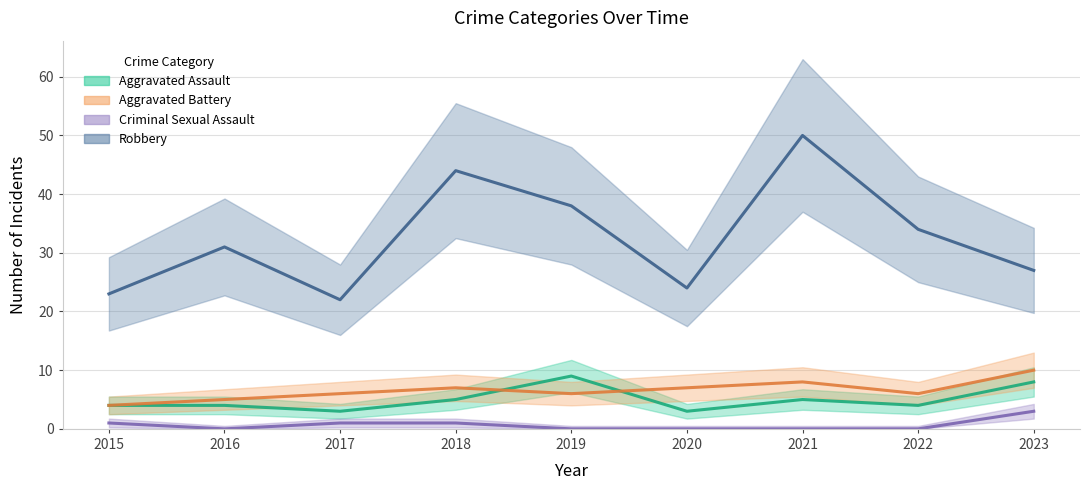

Reading left to right, what are all the values shown in this chart?

Aggravated Assault: 2015=4	2016=4	2017=3	2018=5	2019=9	2020=3	2021=5	2022=4	2023=8
Aggravated Battery: 2015=4	2016=5	2017=6	2018=7	2019=6	2020=7	2021=8	2022=6	2023=10
Criminal Sexual Assault: 2015=1	2016=0	2017=1	2018=1	2019=0	2020=0	2021=0	2022=0	2023=3
Robbery: 2015=23	2016=31	2017=22	2018=44	2019=38	2020=24	2021=50	2022=34	2023=27